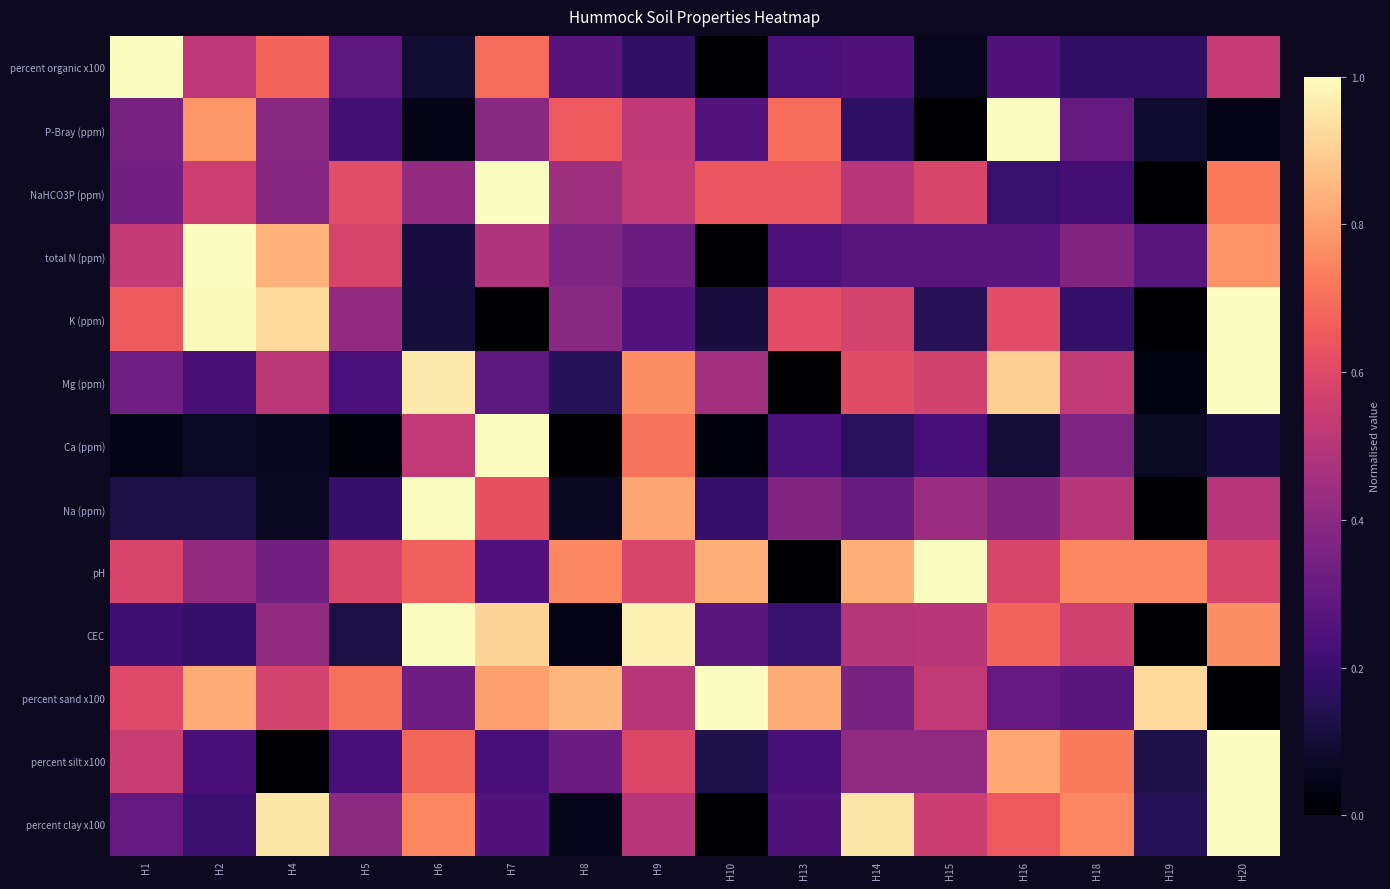

What is the total value across all series at H13?

4.5